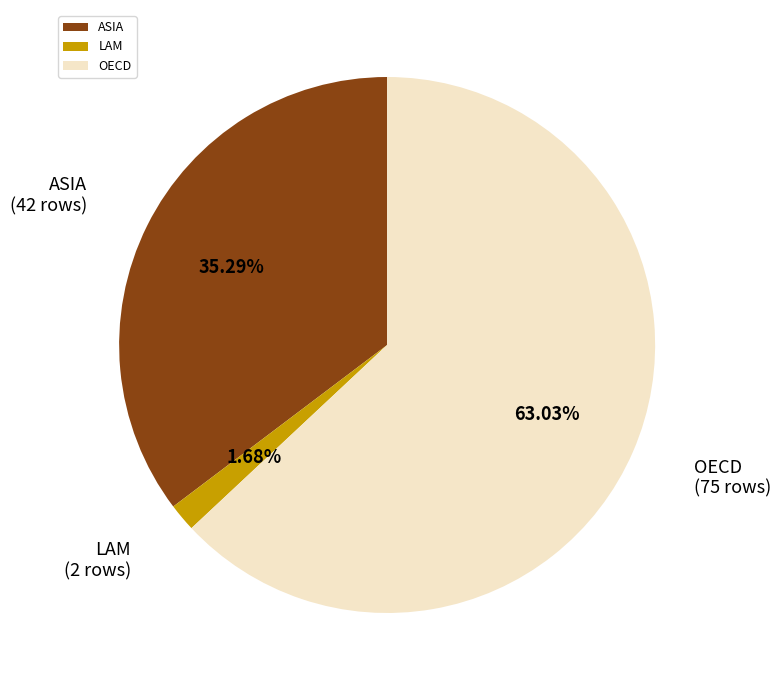

Do ASIA and OECD together represent more than half of the pie?

Yes